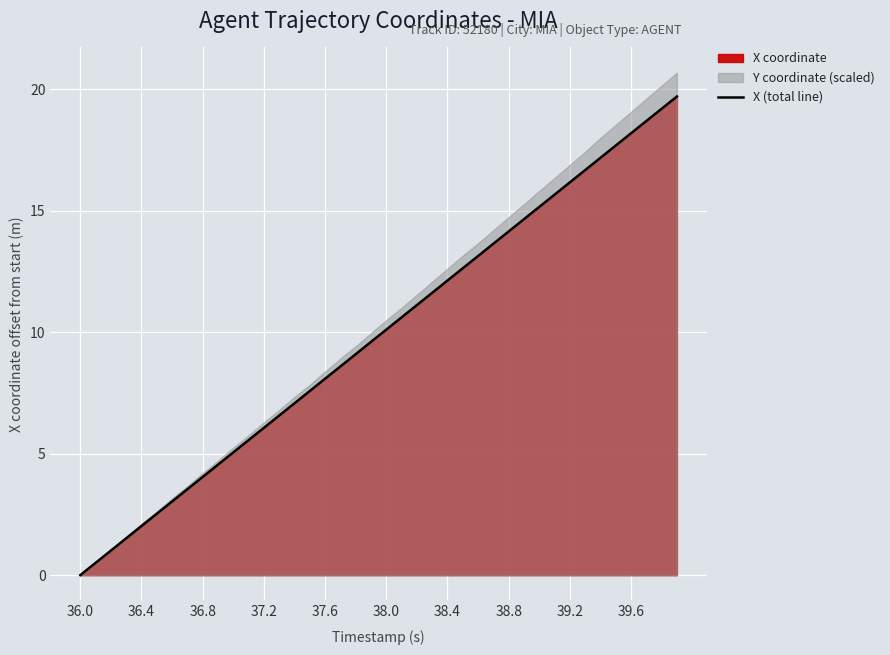

How many lines are shown in the chart?

1